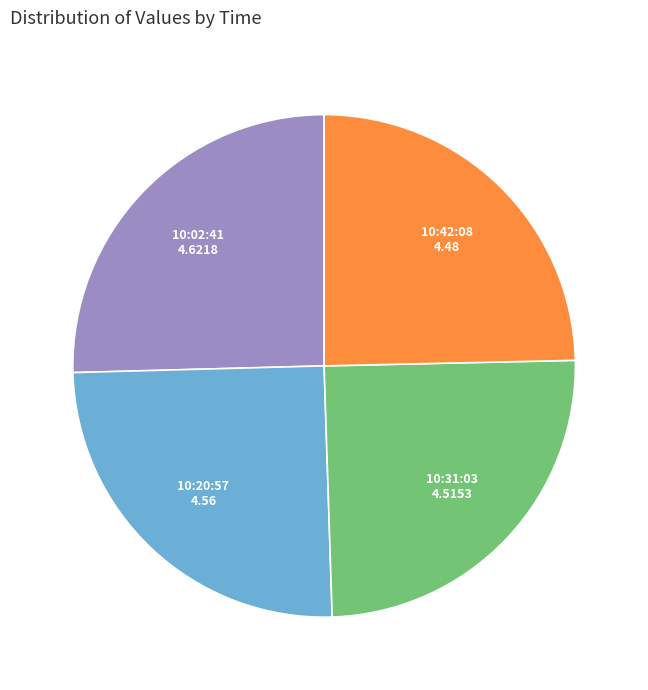

Is there any slice that represents more than half of the pie?

No